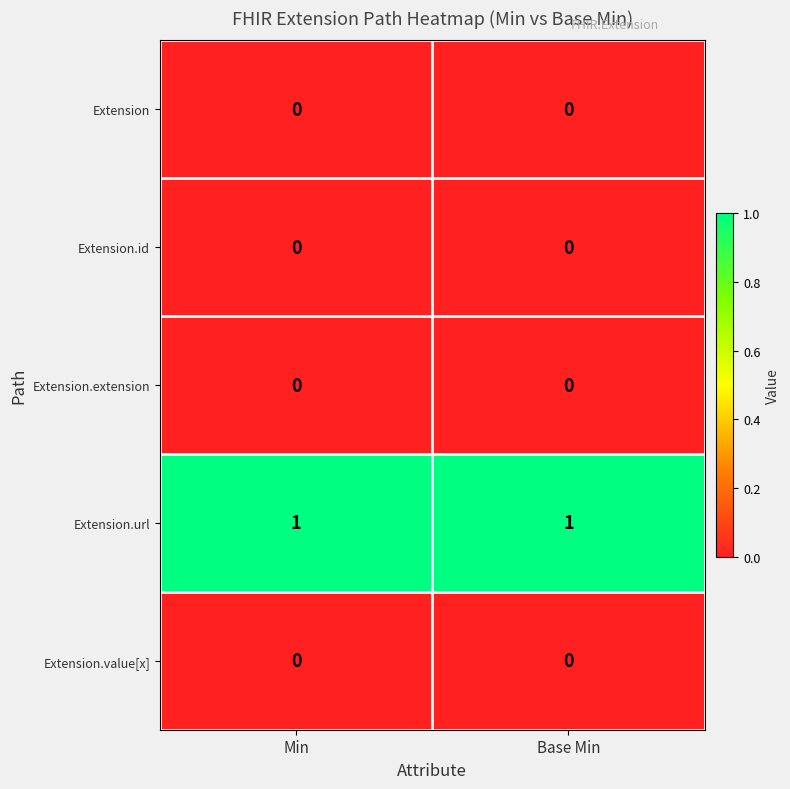

Which series has the largest total across all categories?

Extension.url